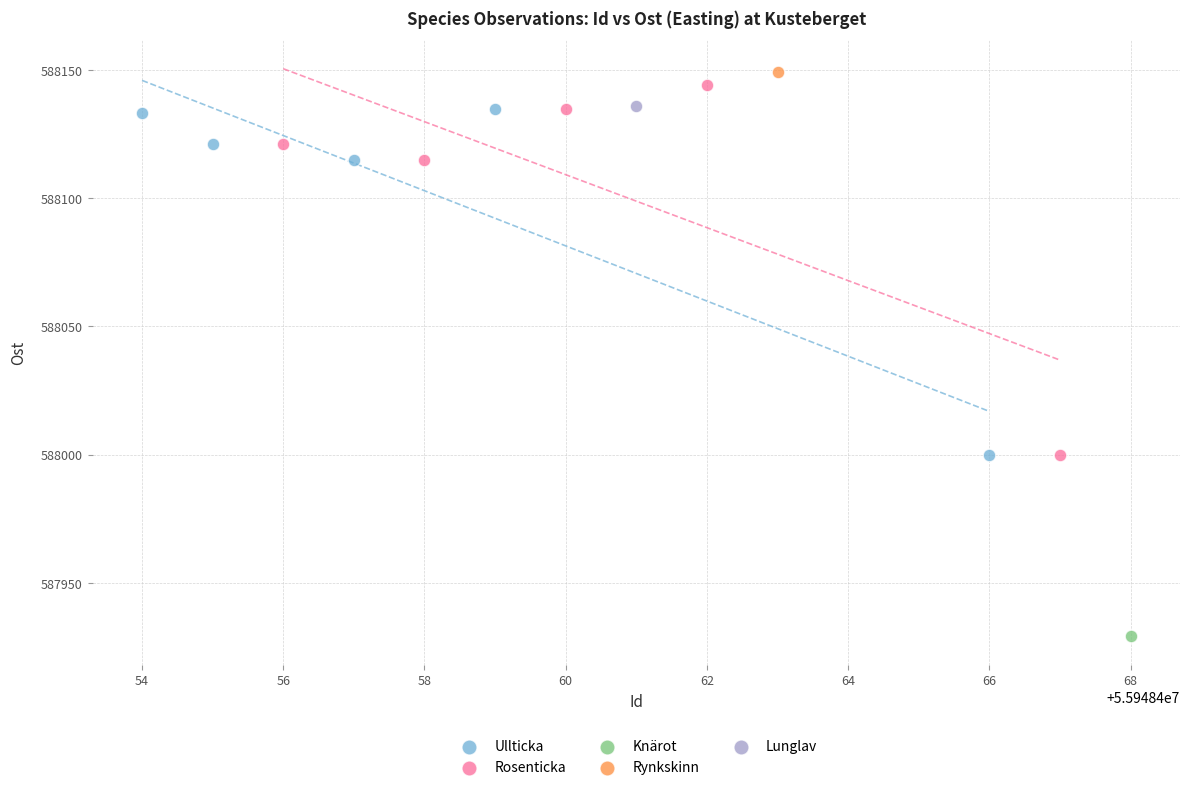

Which series contains the lowest Y value?

Knärot